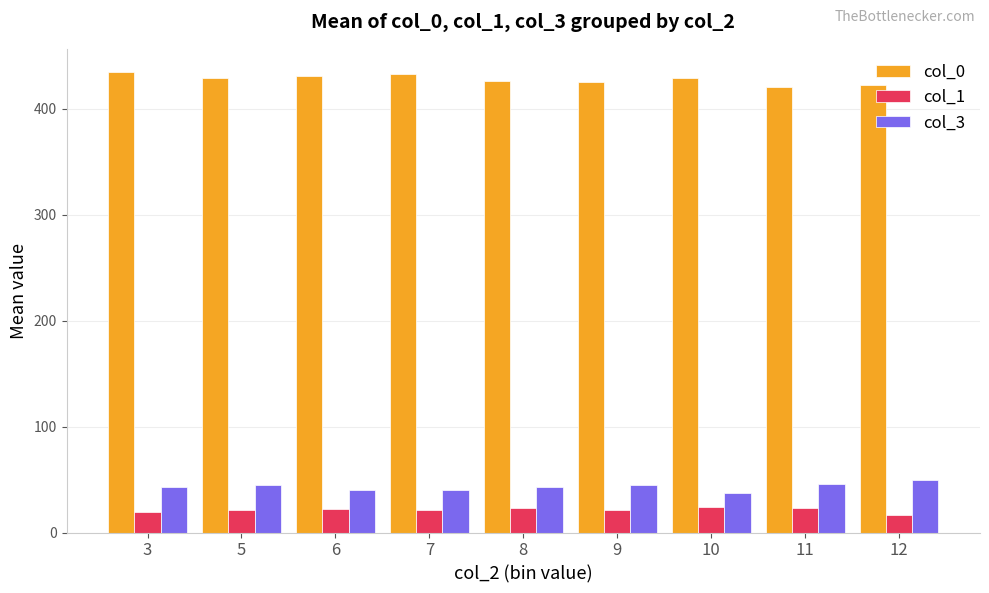

The value of col_3 at 10 is 7.6. True or false?

False